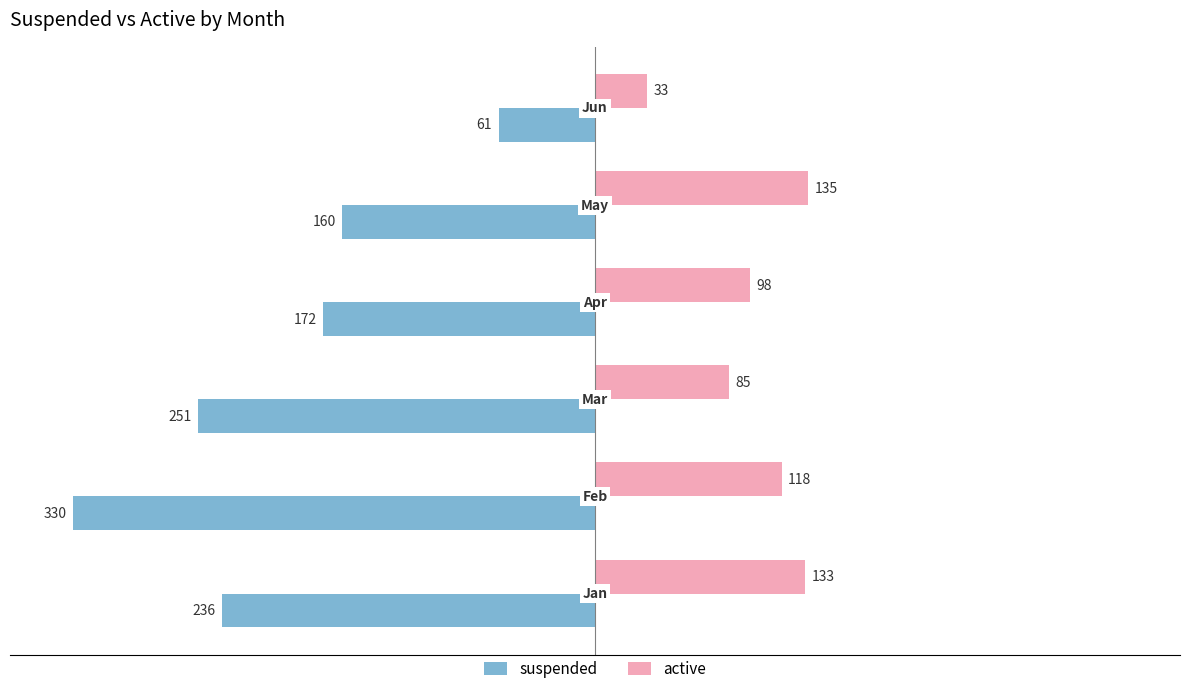

What is the average value of the active series?

100